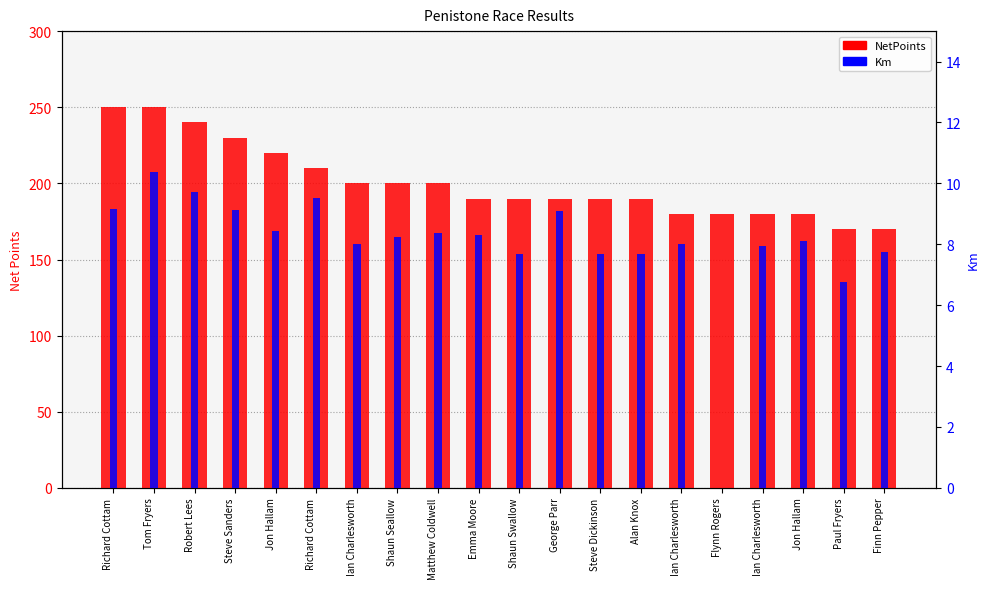

Reading right to left, list all the values displayed in this chart.

NetPoints: Finn Pepper=170.0	Paul Fryers=170.0	Jon Hallam=180.0	Ian Charlesworth=180.0	Flynn Rogers=180.0	Ian Charlesworth=180.0	Alan Knox=190.0	Steve Dickinson=190.0	George Parr=190.0	Shaun Swallow=190.0	Emma Moore=190.0	Matthew Coldwell=200.0	Shaun Seallow=200.0	Ian Charlesworth=200.0	Richard Cottam=210.0	Jon Hallam=220.0	Steve Sanders=230.0	Robert Lees=240.0	Tom Fryers=250.0	Richard Cottam=250.0
Km: Finn Pepper=7.7	Paul Fryers=6.8	Jon Hallam=8.1	Ian Charlesworth=7.9	Flynn Rogers=0.0	Ian Charlesworth=8.0	Alan Knox=7.7	Steve Dickinson=7.7	George Parr=9.1	Shaun Swallow=7.7	Emma Moore=8.3	Matthew Coldwell=8.4	Shaun Seallow=8.2	Ian Charlesworth=8.0	Richard Cottam=9.5	Jon Hallam=8.4	Steve Sanders=9.1	Robert Lees=9.7	Tom Fryers=10.4	Richard Cottam=9.2